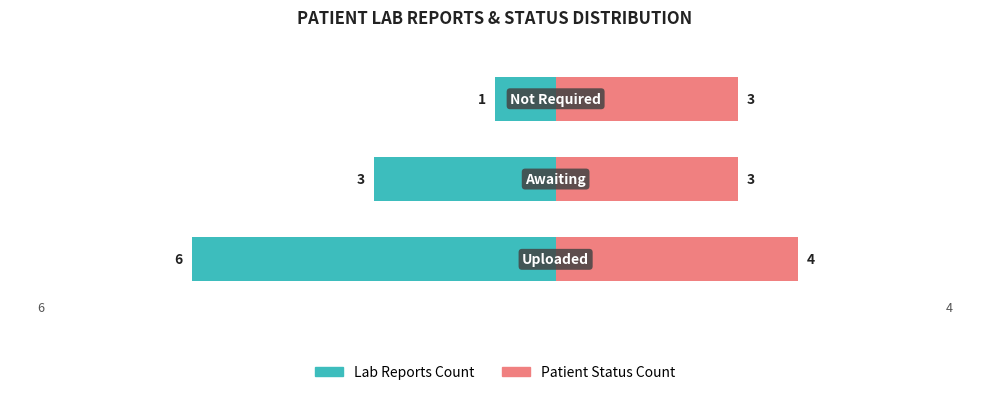

Count the Patient Status values in the range 3 to 4.

3